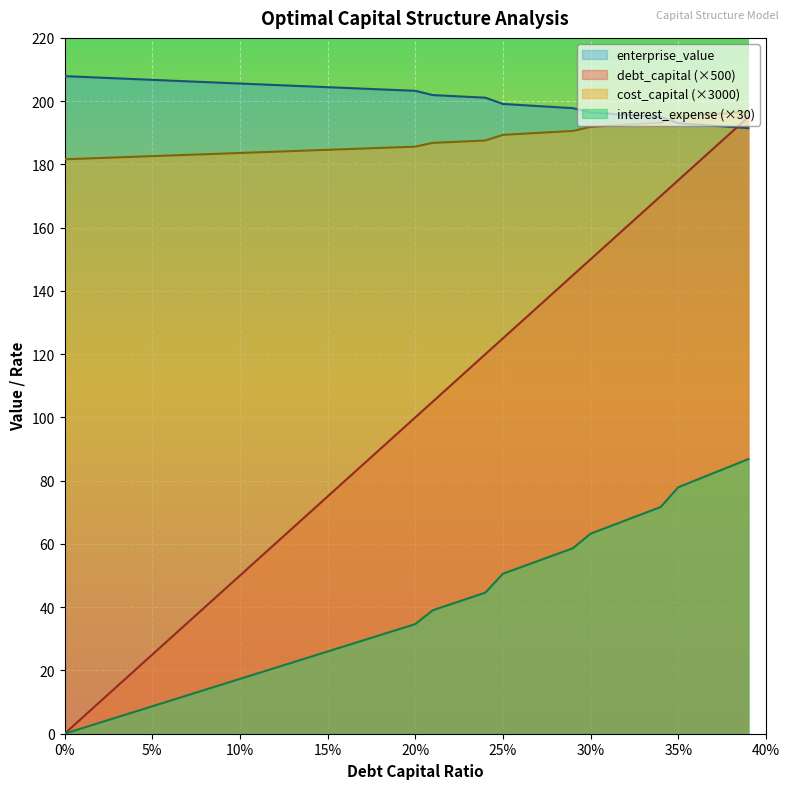

Which series has the widest spread of values?

debt_capital (×500)